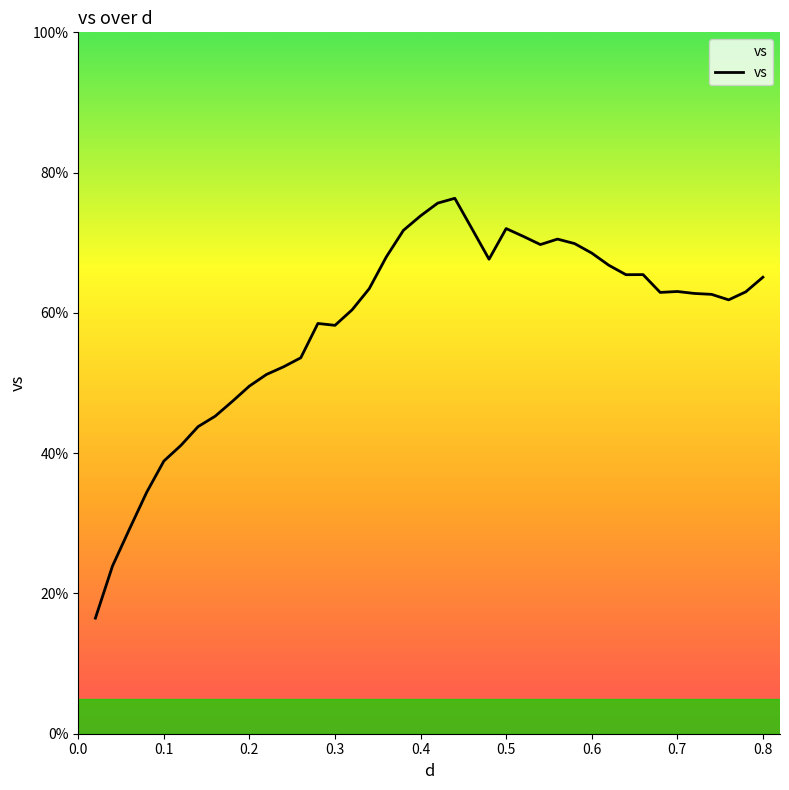

What is the minimum value shown in the chart?

16.5